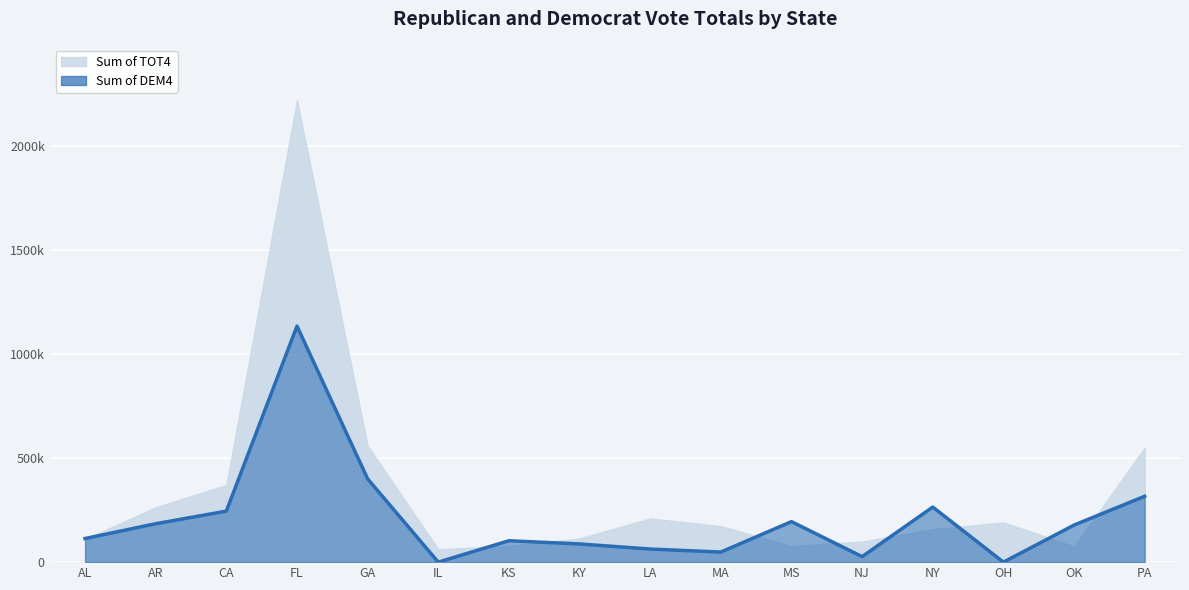

How many lines are shown in the chart?

1